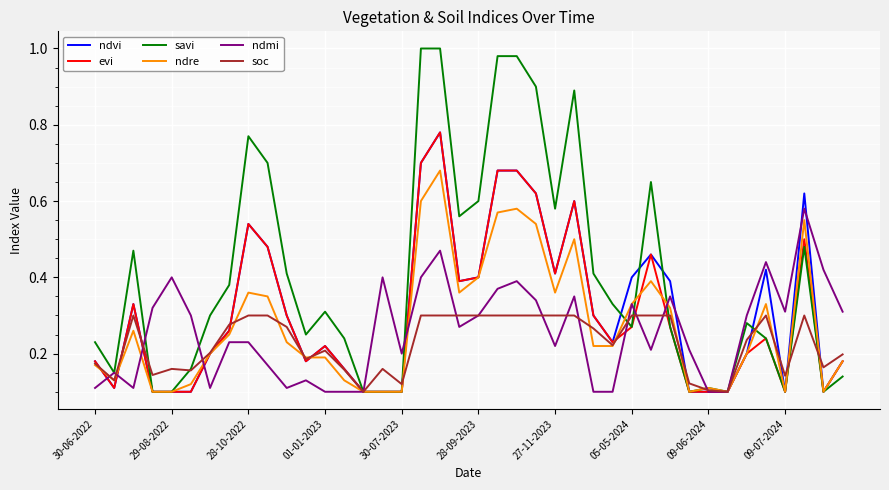

Which series has the widest spread of values?

savi